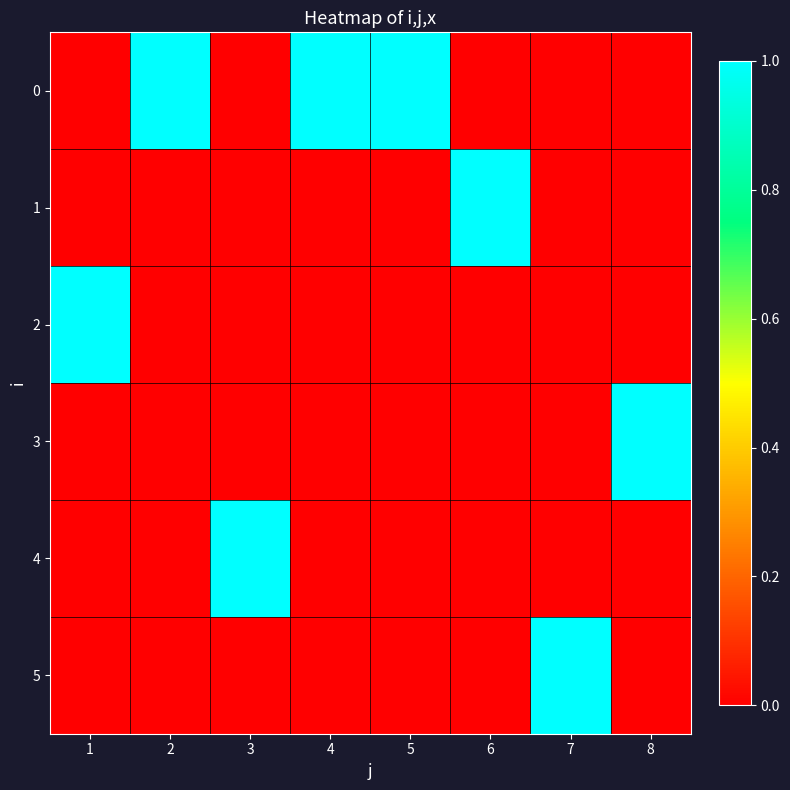

Between 1 and 8, which is larger?

1